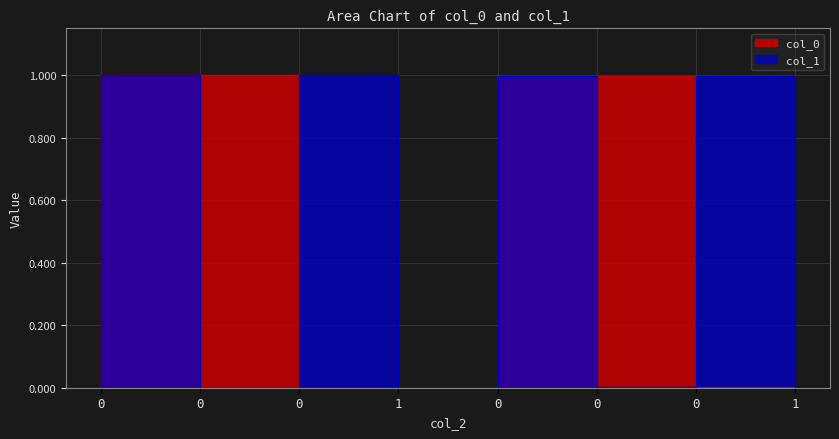

True or false: col_0 has more than 0 points higher than both neighbors.

False